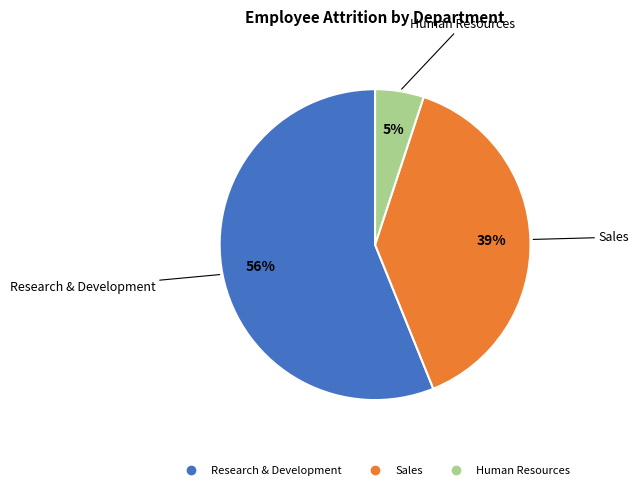

Between Human Resources and Research & Development, which is larger?

Research & Development